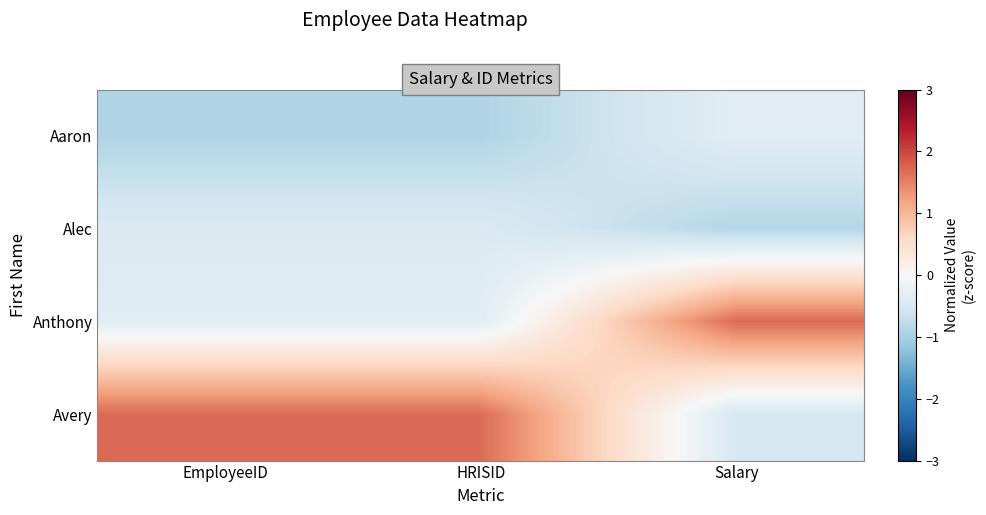

Between Salary and EmployeeID, which is larger?

Salary